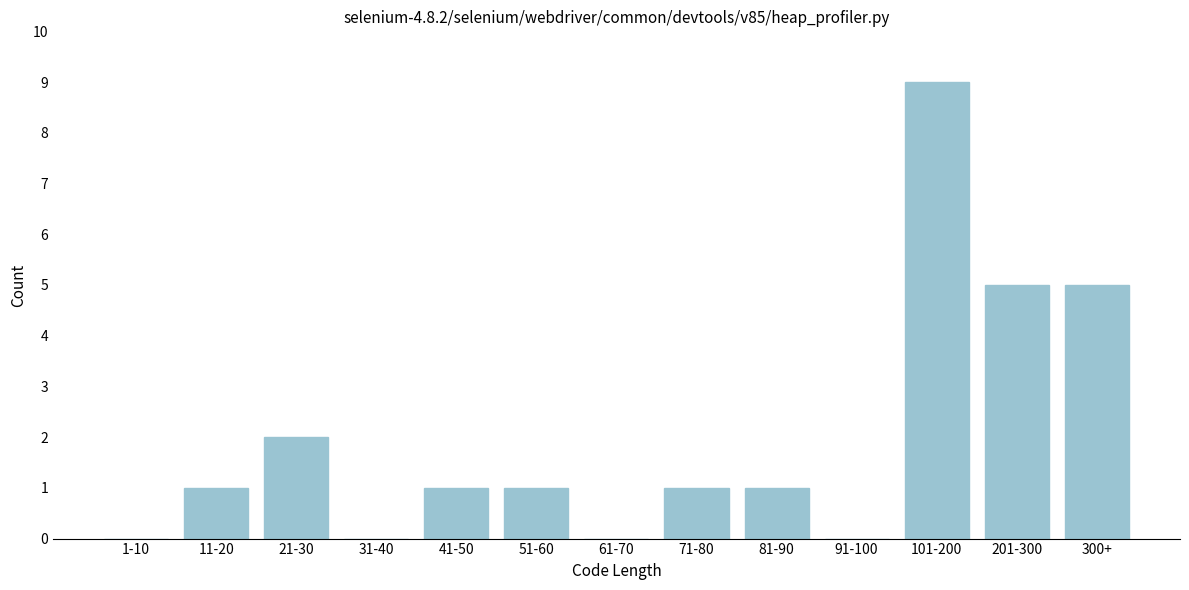

Reading left to right, extract all data points from this chart.

1-10=0	11-20=1	21-30=2	31-40=0	41-50=1	51-60=1	61-70=0	71-80=1	81-90=1	91-100=0	101-200=9	201-300=5	300+=5